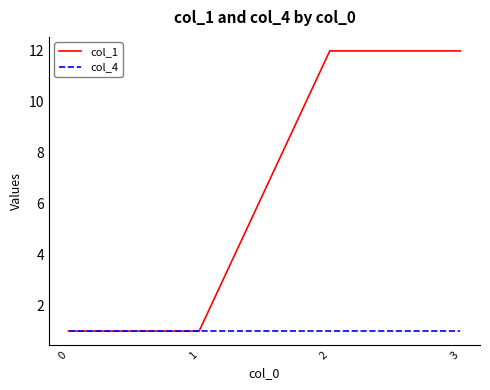

What is the approximate value of col_1 at 2?

12